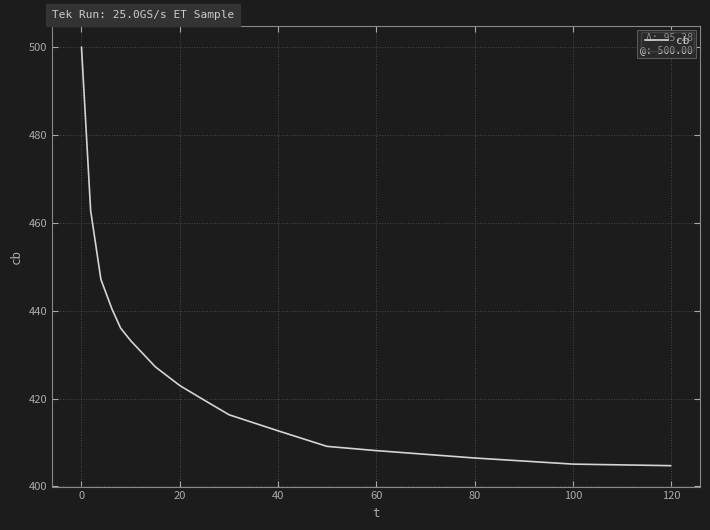

What is the difference between the maximum and minimum values?

95.3